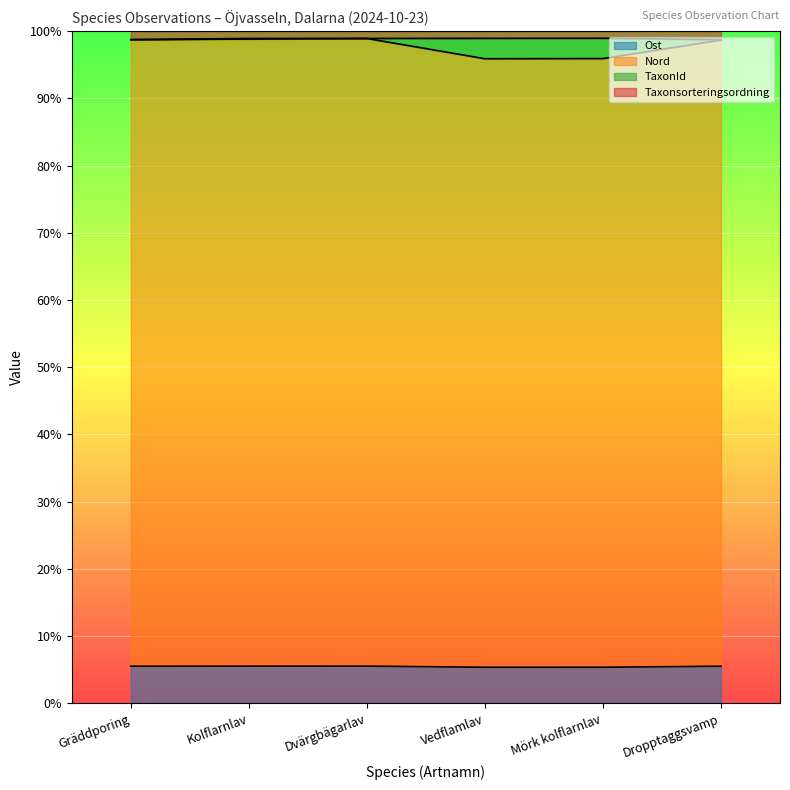

What is the difference between the highest and lowest values at Vedflamlav?

3.0